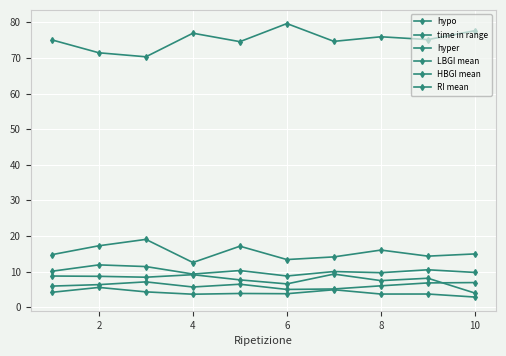

How many categories are shown in the chart?

10